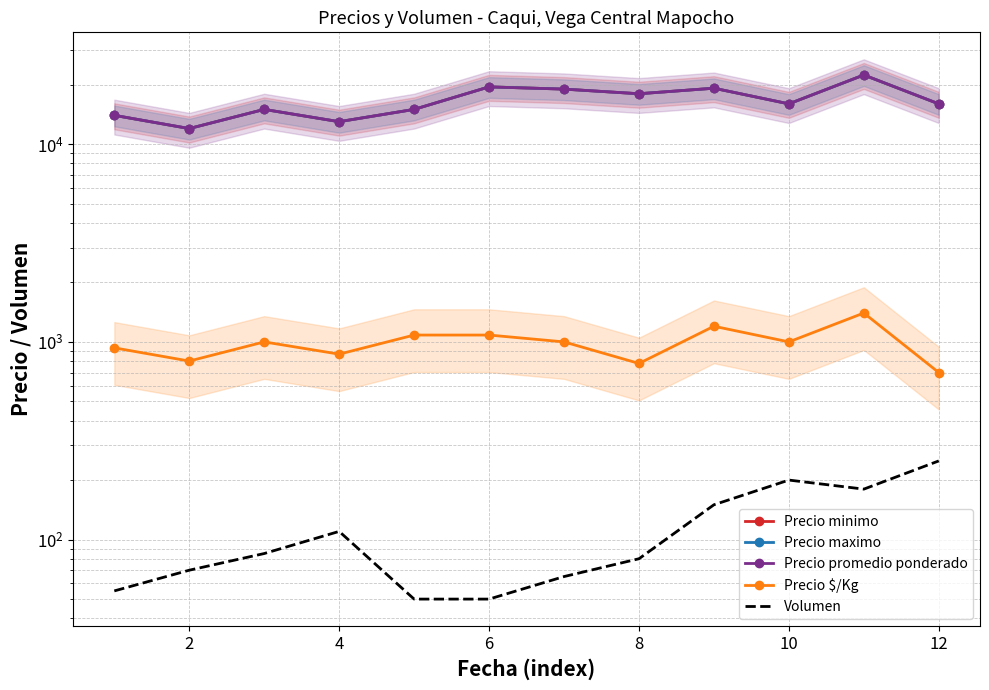

Which series has the largest range (max minus min)?

Precio minimo